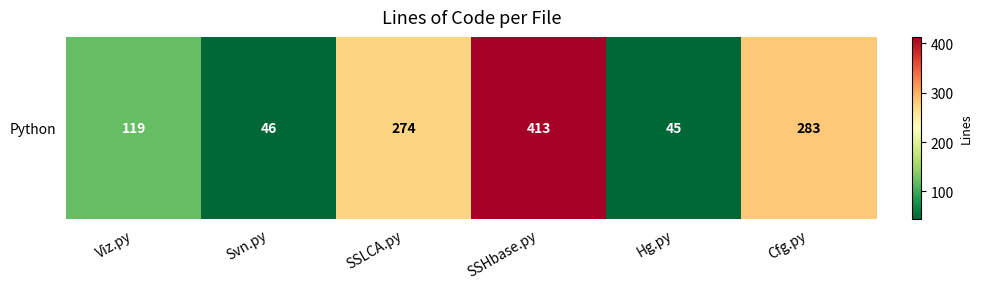

At which label is the value closest to 229?

SSLCA.py